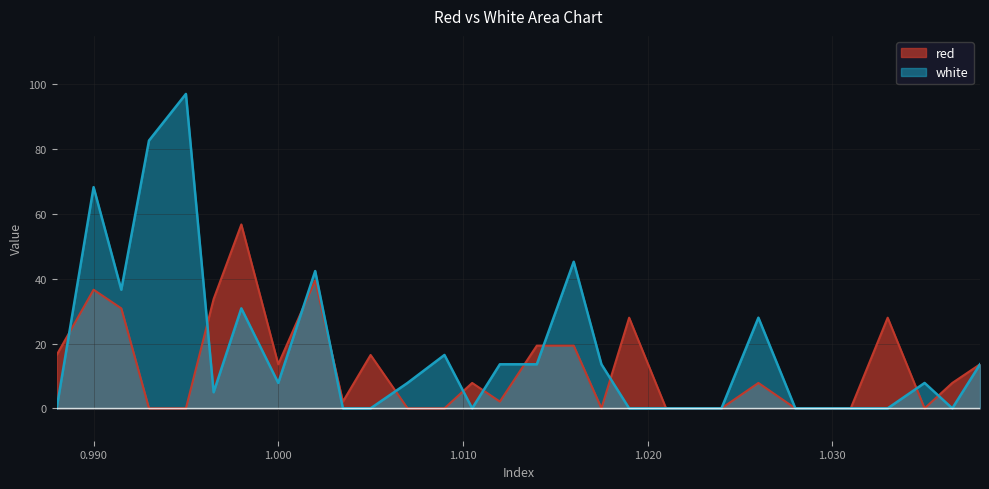

Which series has the largest total across all categories?

white